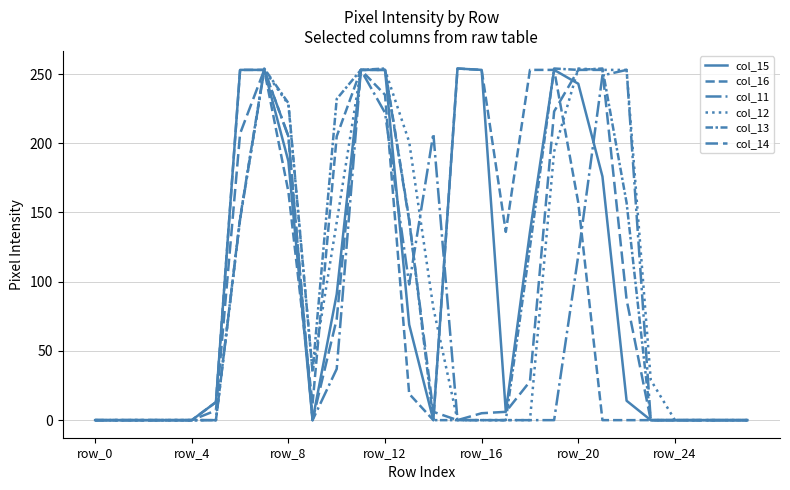

Does the chart display data point markers on the line(s)?

No